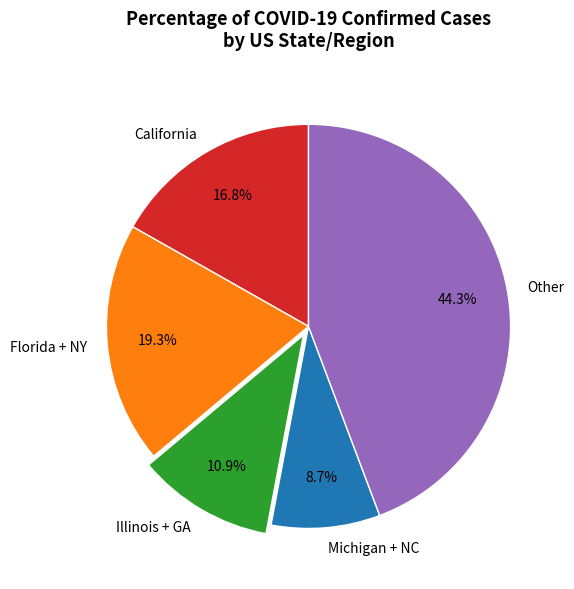

Between California and Other, which is larger?

Other